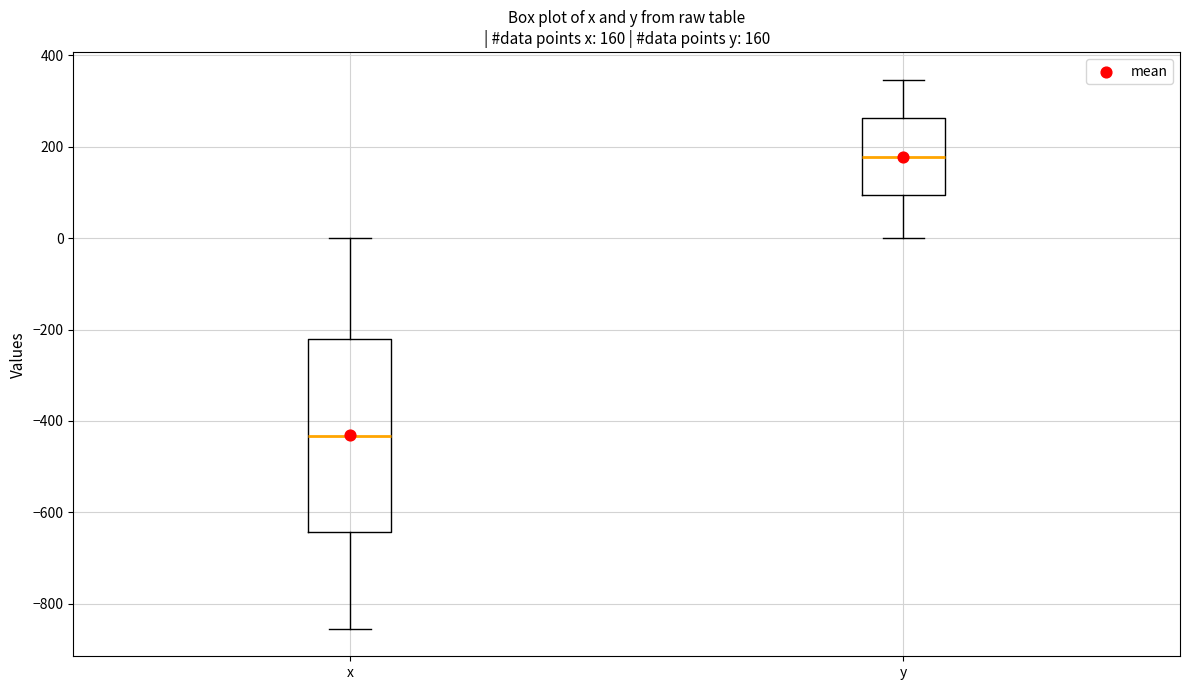

Which box's median line is the highest?

y